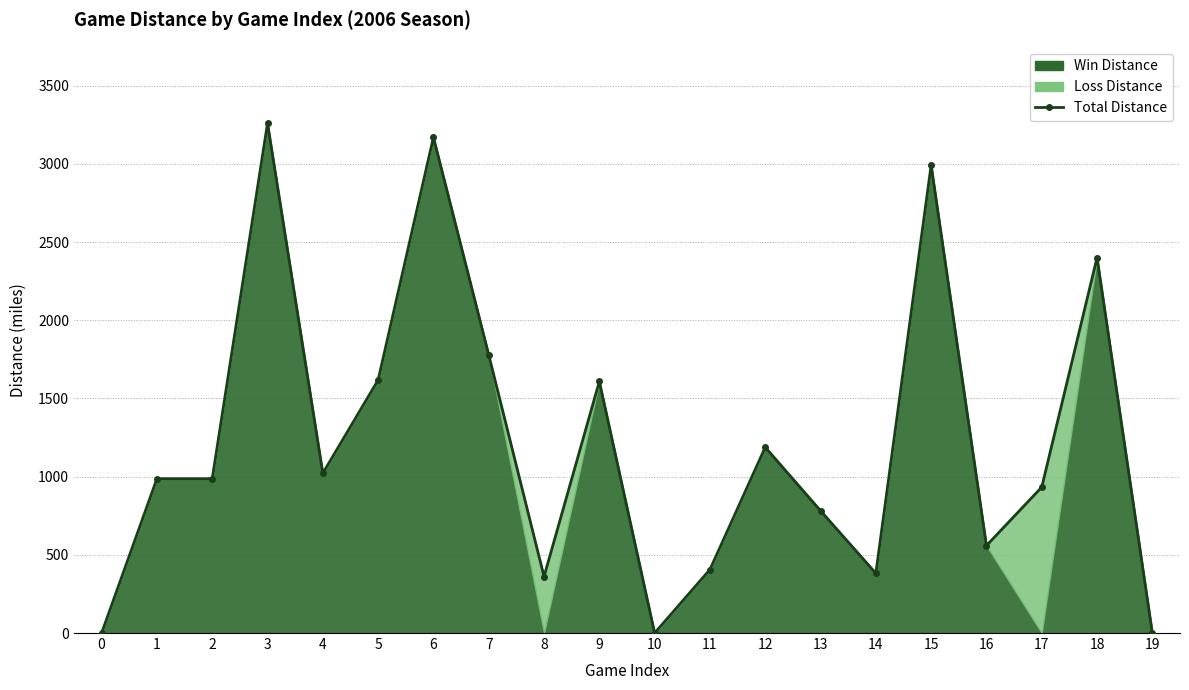

What is the average value?

1222